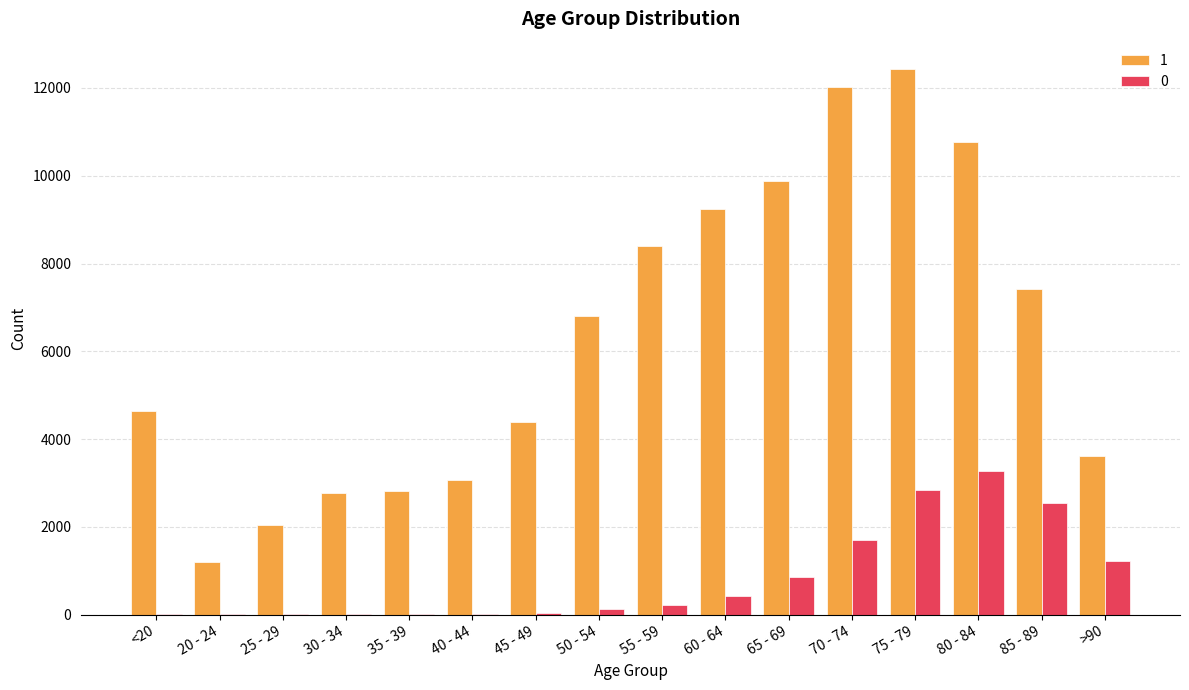

Which label corresponds to the largest value in the chart?

75 - 79